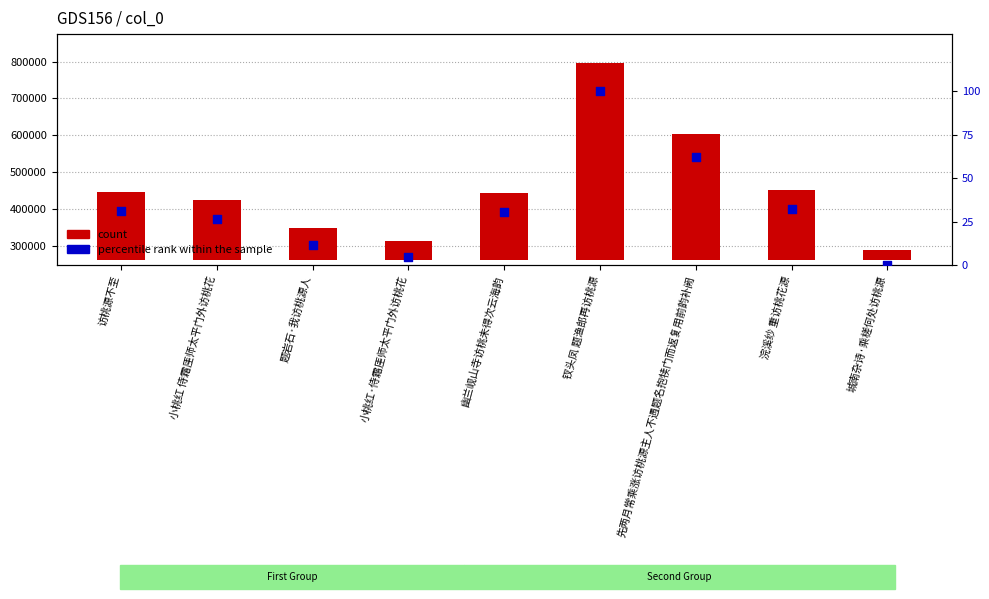

Is the value of percentile rank within the sample at 先两月常乘涨访桃源主人不遇题名抱犊门而返复用前韵补阙 greater than the value of count at 浣溪纱 重访桃花源?

No